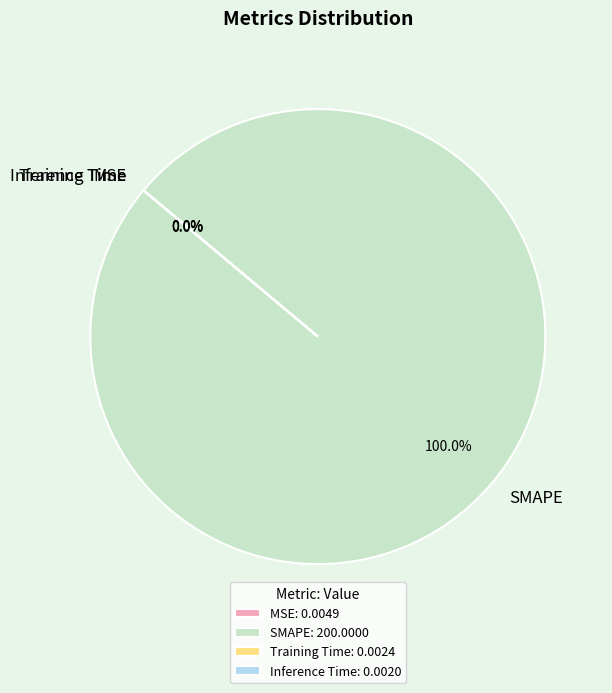

Does MSE represent more than half of the total?

No